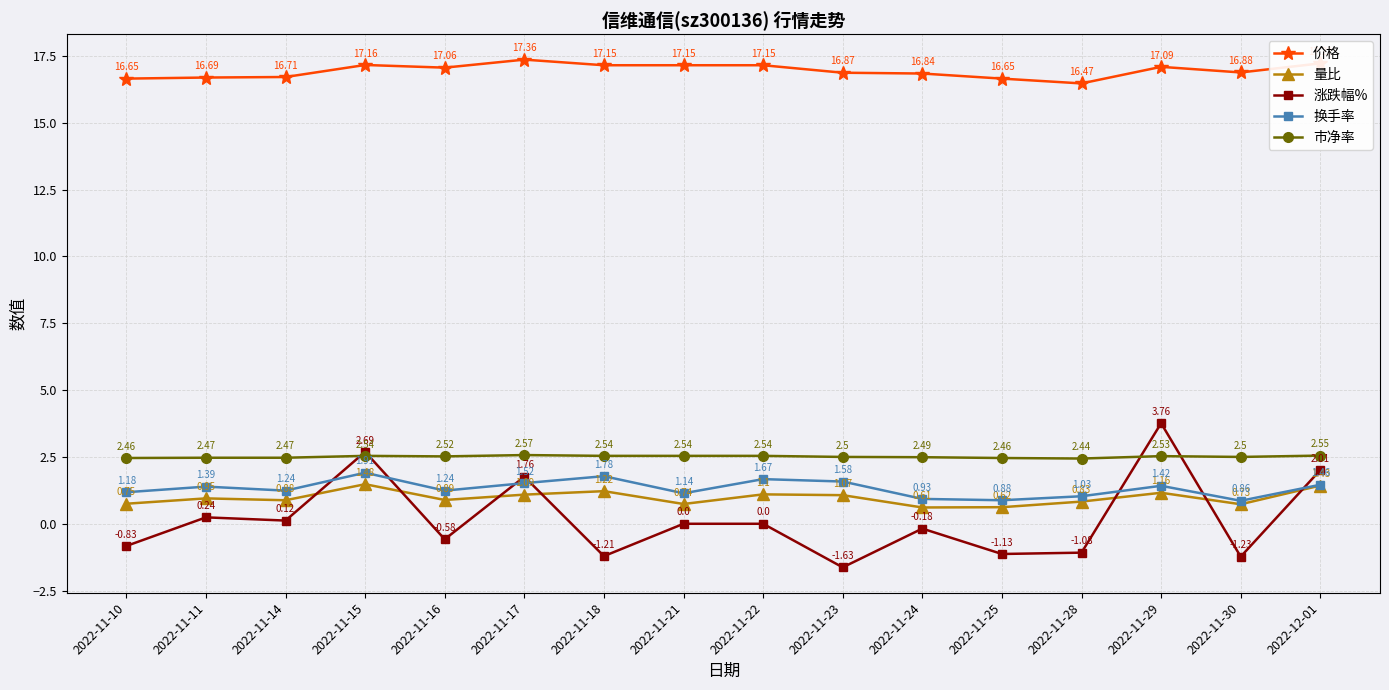

The 市净率 series shows 1.3 at 2022-11-22. True or false?

False